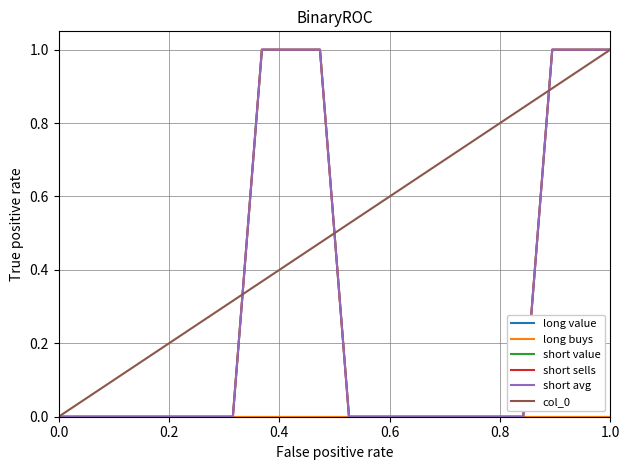

Is this an area chart (filled region under the line)?

No